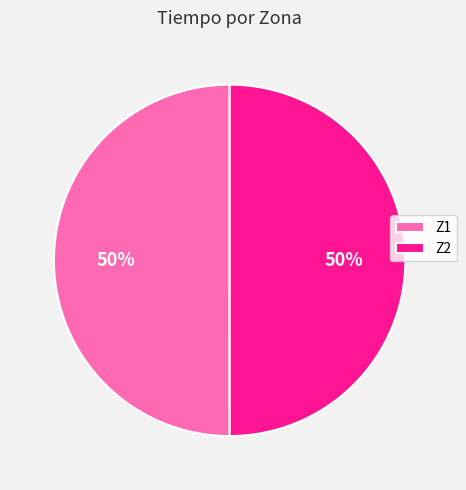

What is the ratio of the value at Z1 to the value at Z2?

1.0